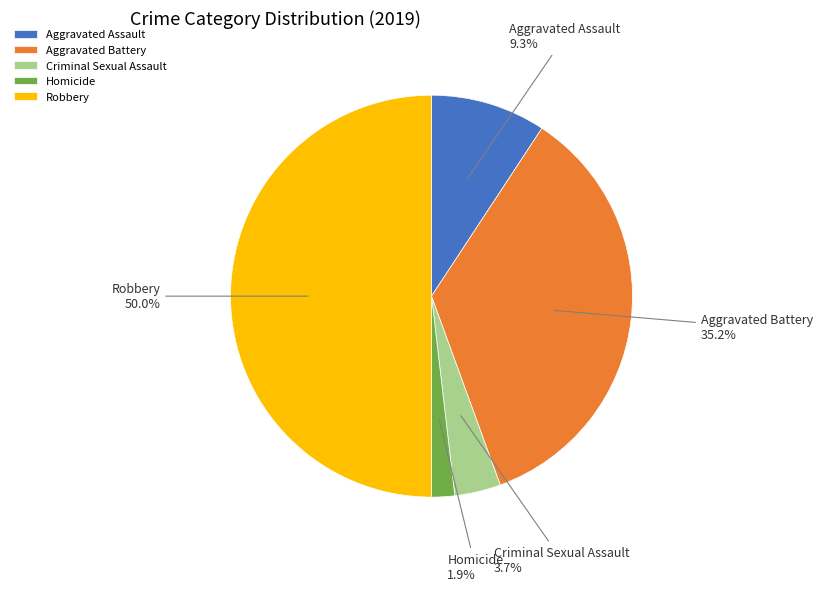

To the nearest percent, what is the combined percentage of Homicide and Criminal Sexual Assault?

6%